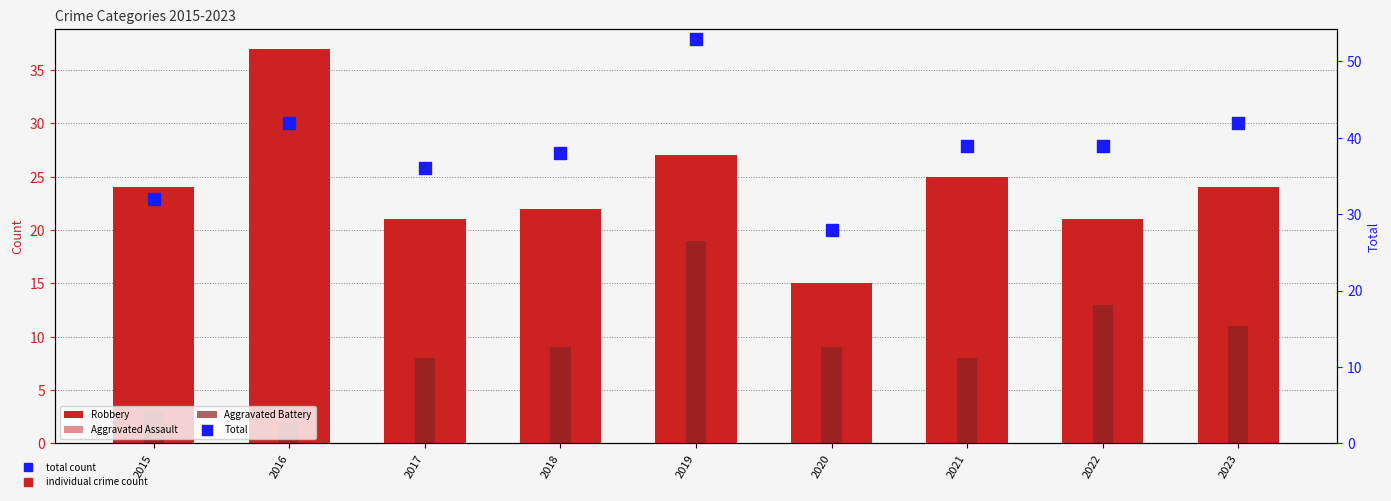

Which series reaches the minimum Y coordinate?

Aggravated Battery